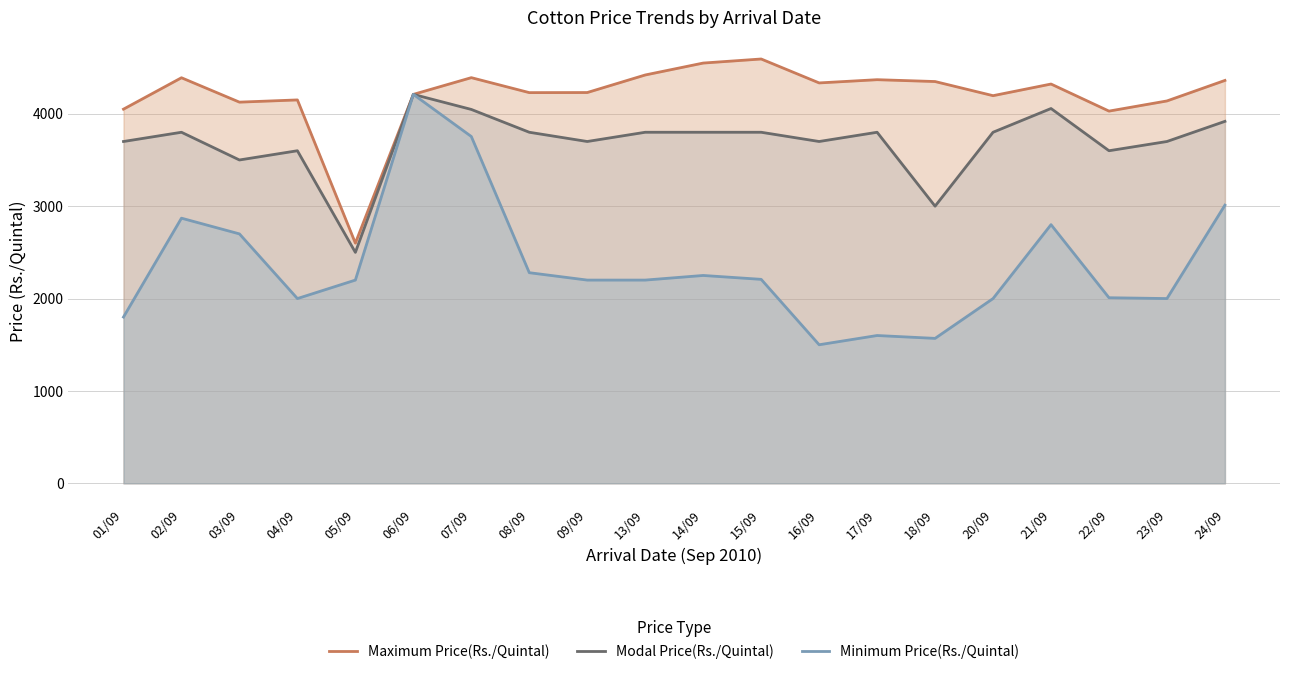

Where is Modal Price(Rs./Quintal) nearest to the value 3355?

03/09